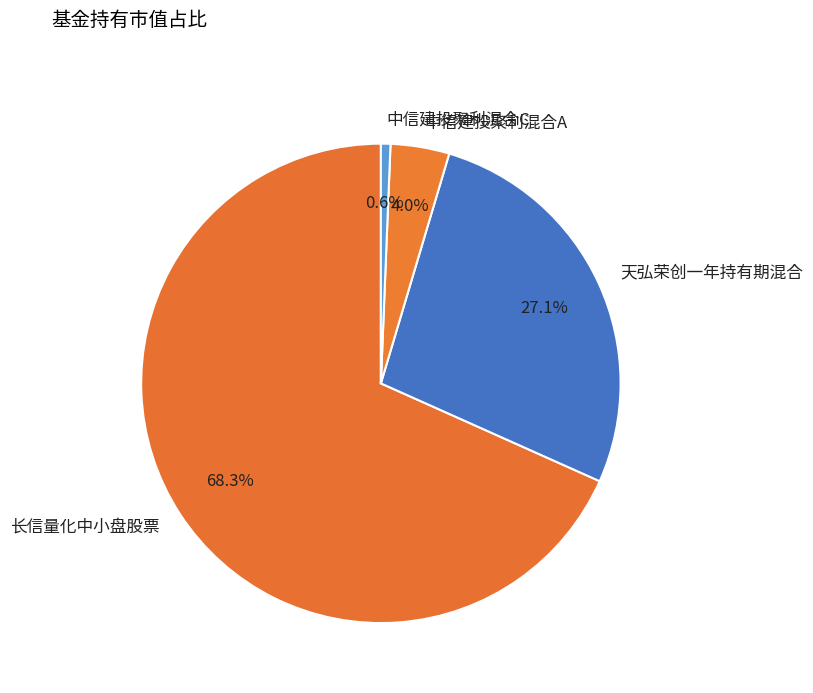

To the nearest percent, what is the combined percentage of 长信量化中小盘股票 and 中信建投聚利混合C?

69%